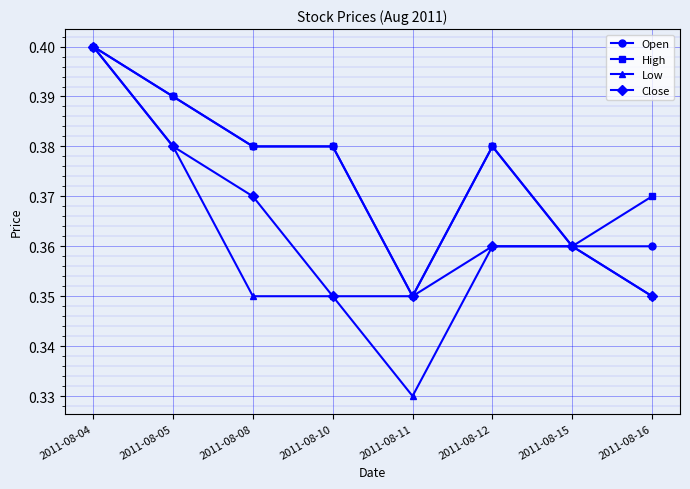

How many lines are shown in the chart?

4